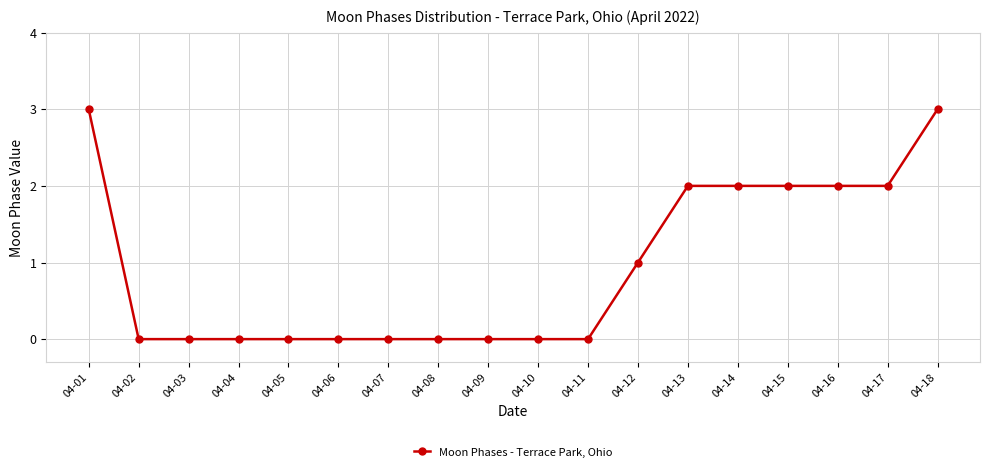

What is the change in value from 04-08 to 04-13?

+2